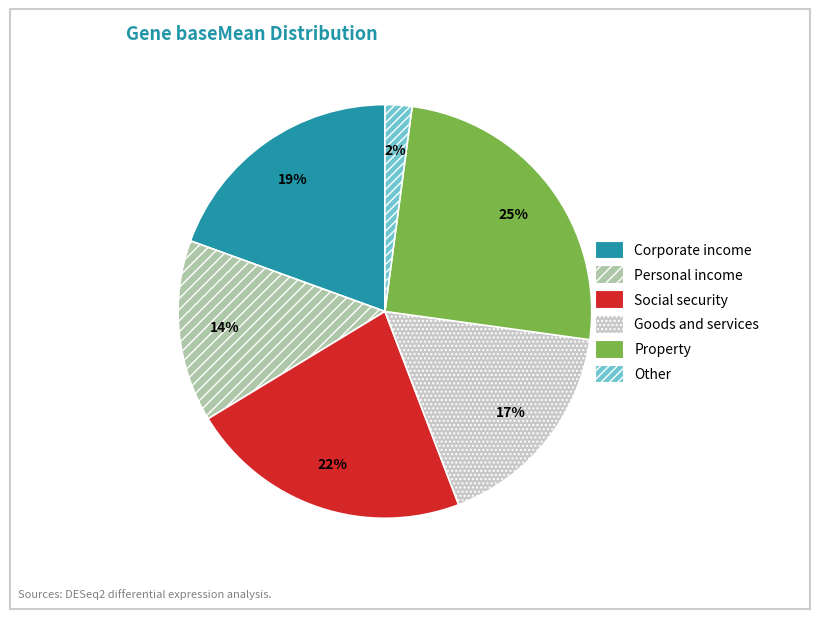

Is the sum of Goods and services and Other greater than half?

No